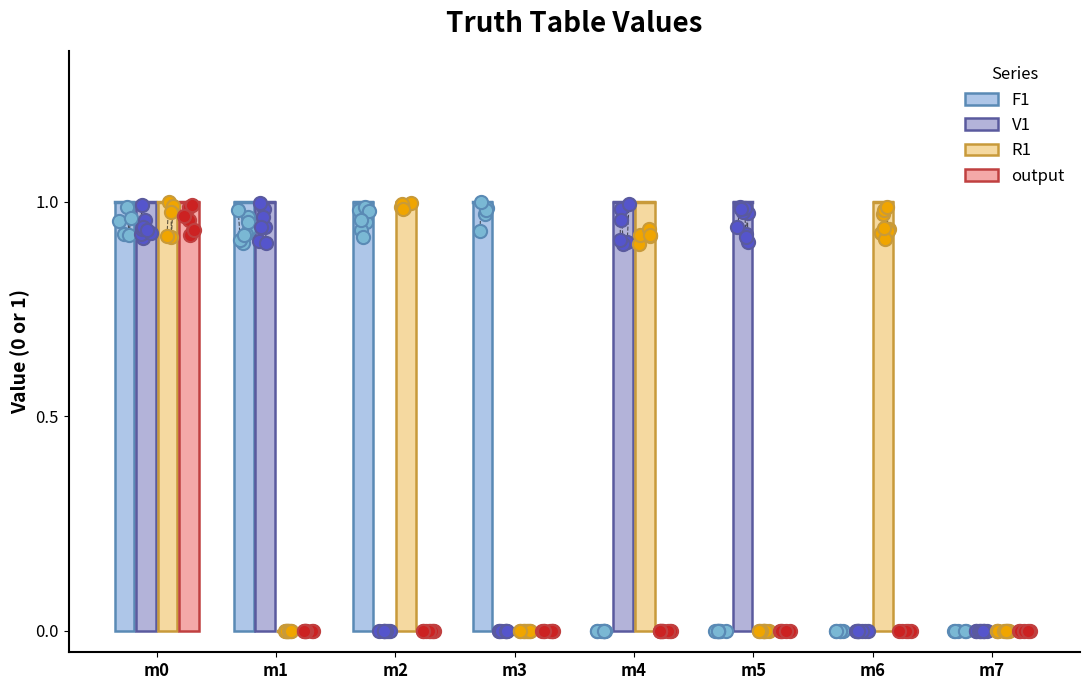

Which series has the largest total across all categories?

F1